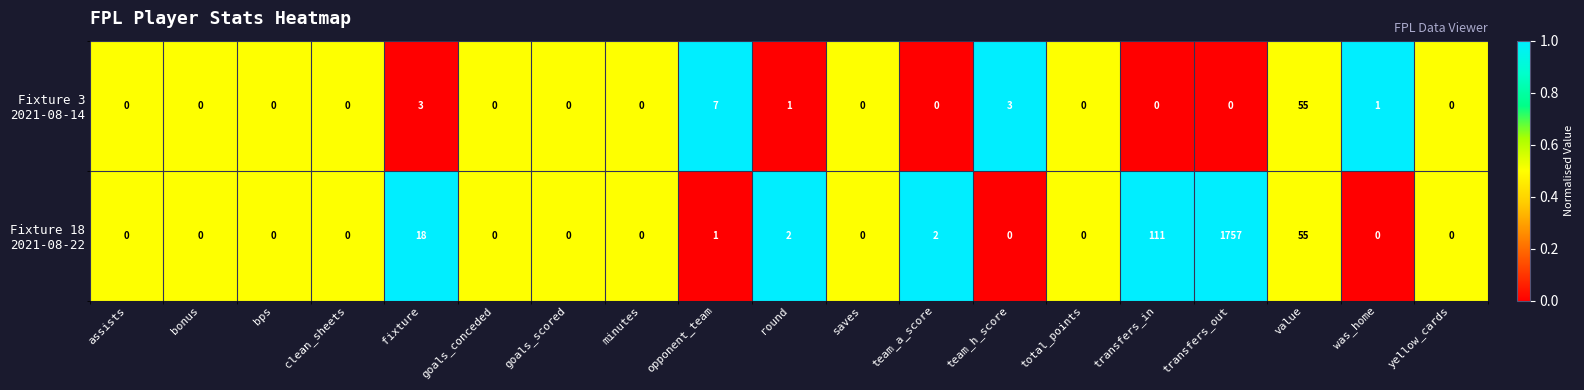

What is the greatest value displayed?

1757